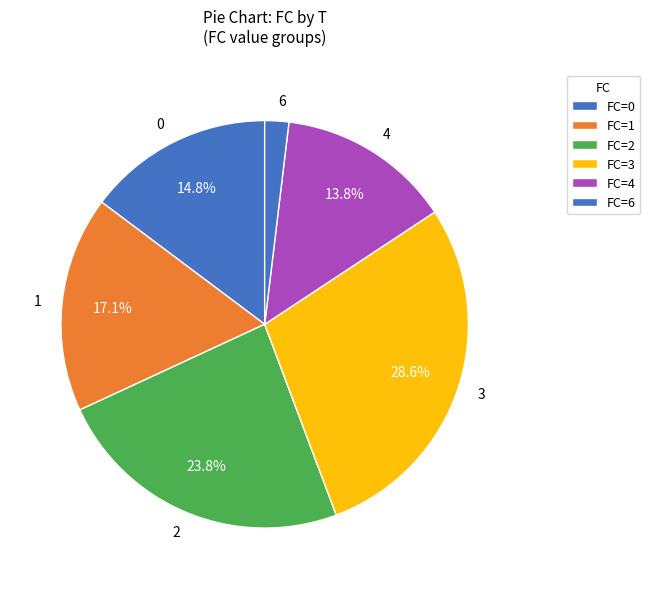

Does 3 represent more than half of the total?

No